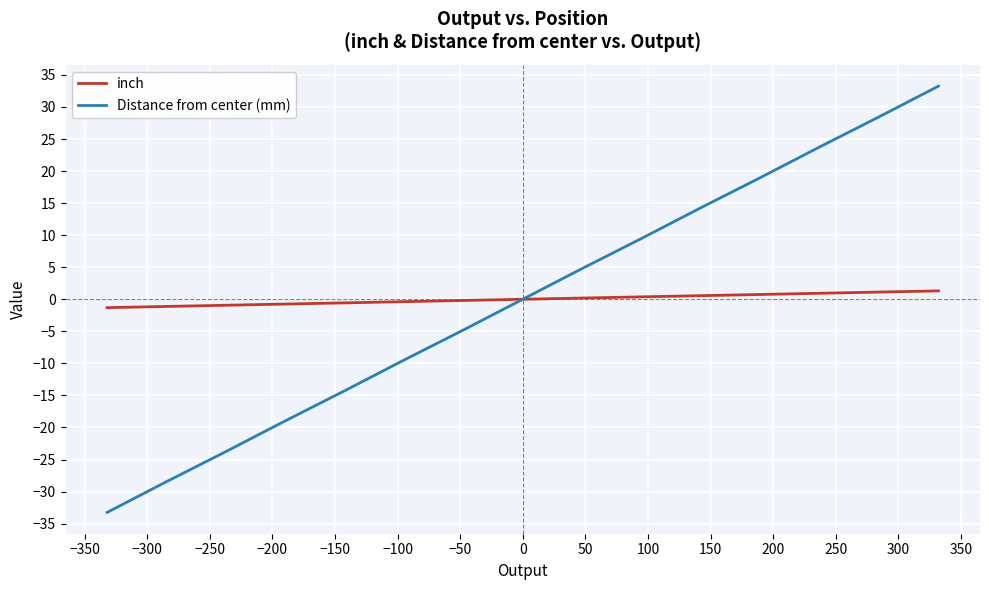

Which series has the largest range (max minus min)?

Distance from center (mm)